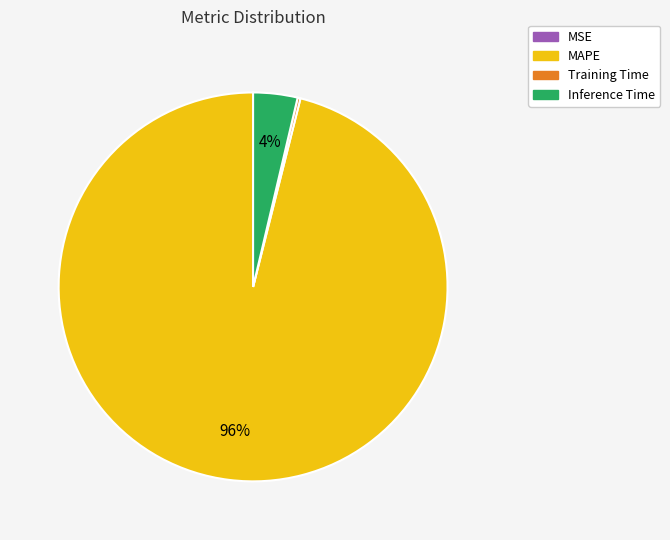

The Inference Time slice represents 4% of the pie. True or false?

True